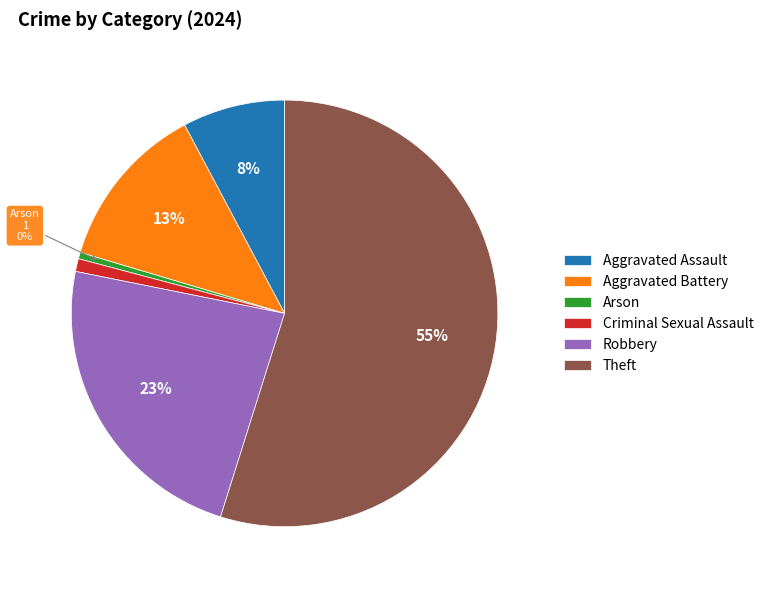

To the nearest percent, what percentage of the pie is Aggravated Assault?

8%